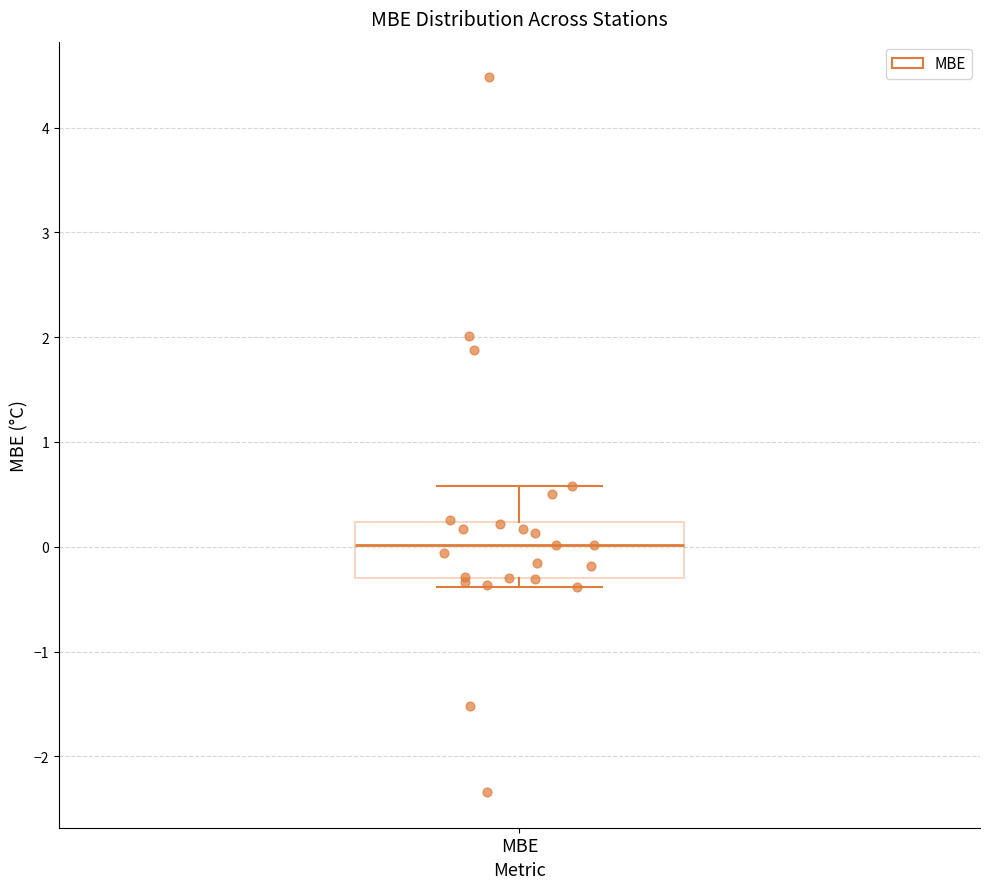

Where does the median line of the box for MBE sit on the y-axis? The values are not printed on the chart, so give them approximately, as read against the axis.

0.0